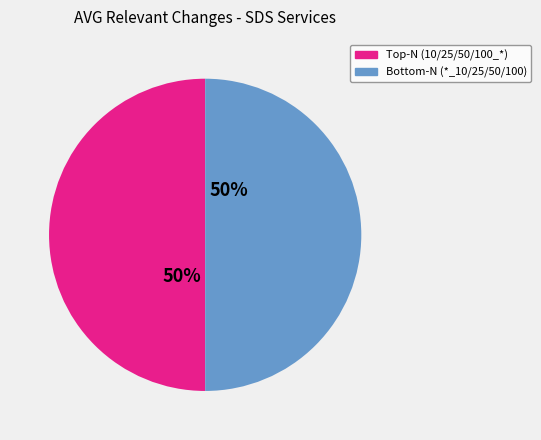

How many slices are in this pie chart?

2